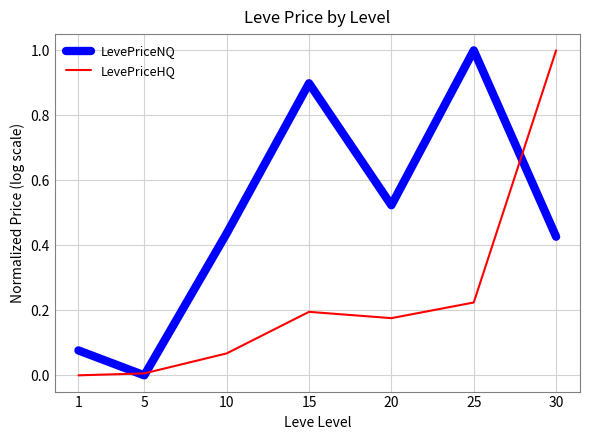

Between 20 and 25, which series saw the biggest shift?

LevePriceNQ